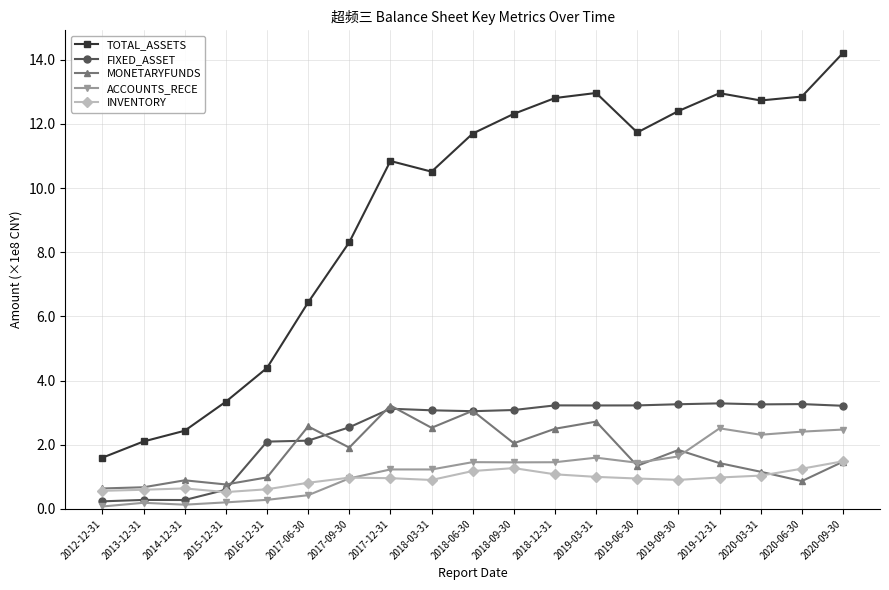

What is the difference between the highest and lowest values at 2019-03-31?

12.0